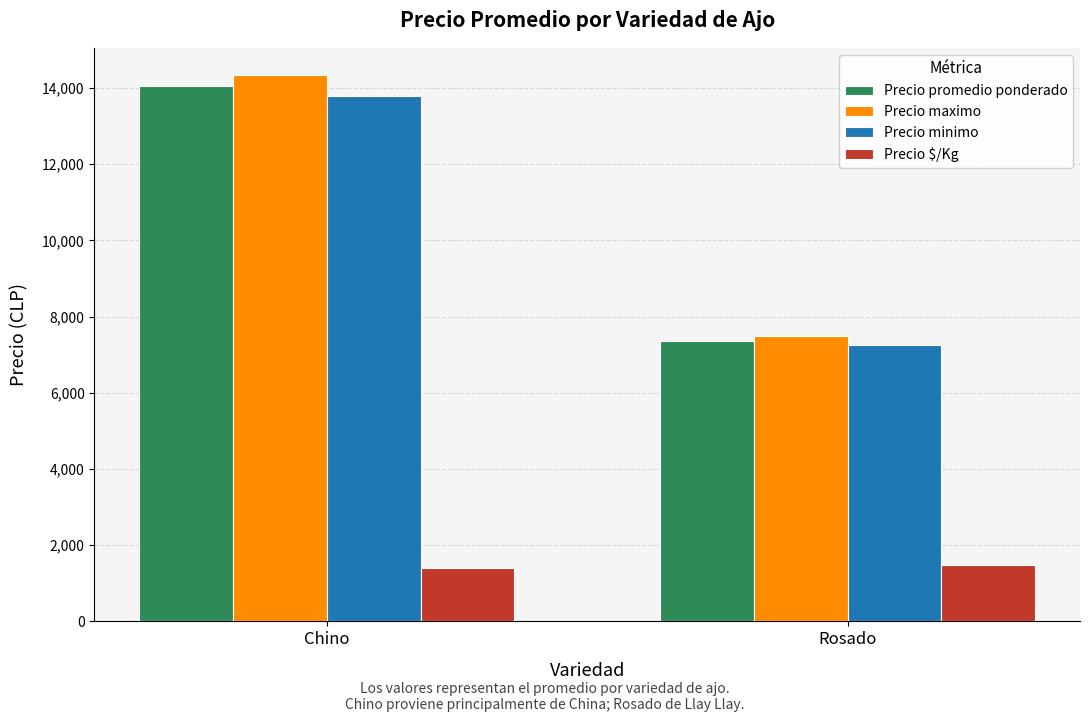

The value of Precio $/Kg at Rosado is 1474. True or false?

True